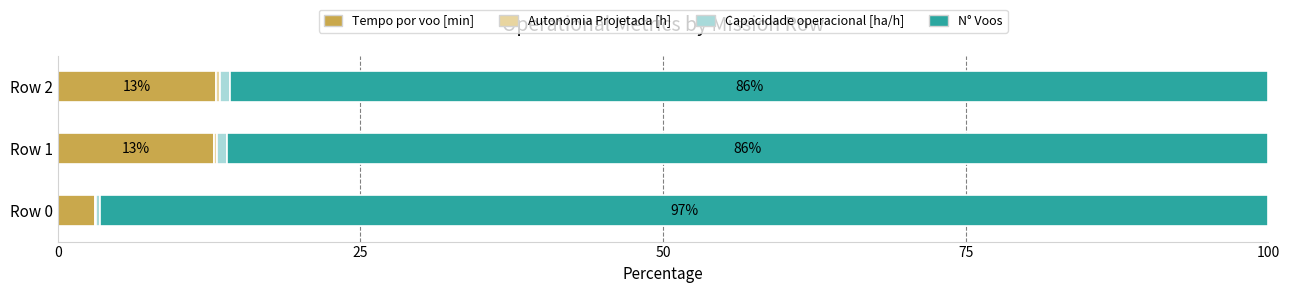

What is the sum of all Tempo por voo [min] values?

29.0